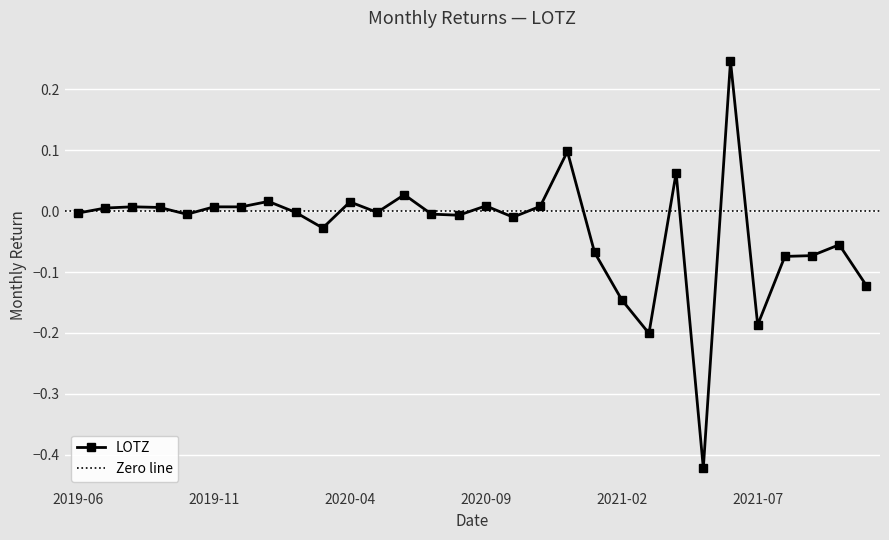

True or false: LOTZ has more than 2 points higher than both neighbors.

True